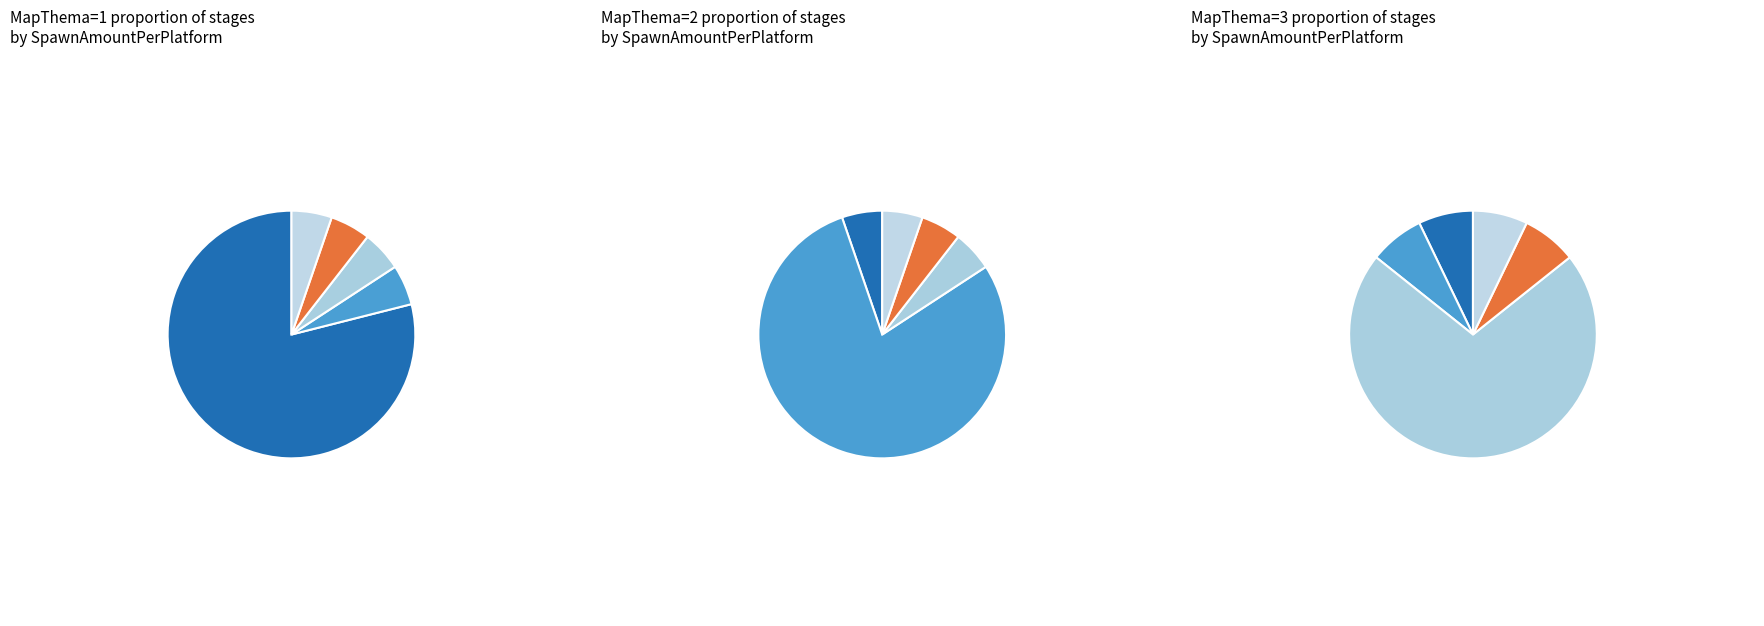

To the nearest percent, what is the combined percentage of SpawnAmountPerPlatform=8 and SpawnAmountPerPlatform=10?

33%